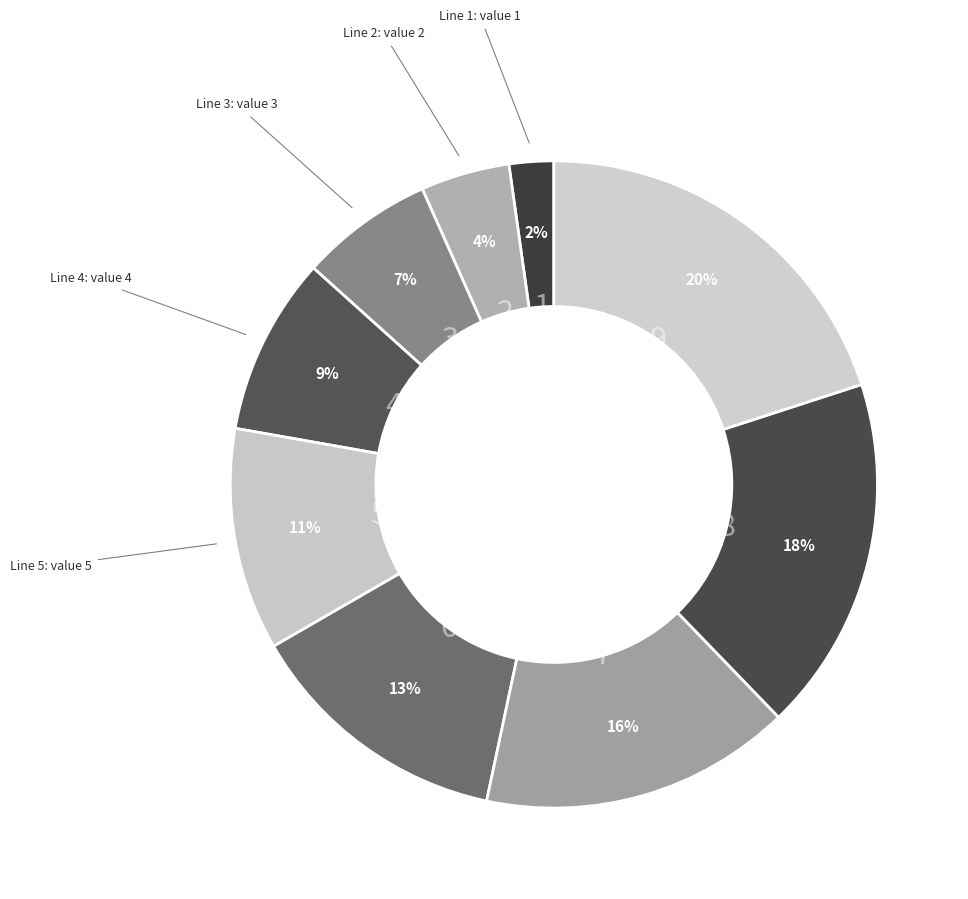

Which slice is the smallest?

1